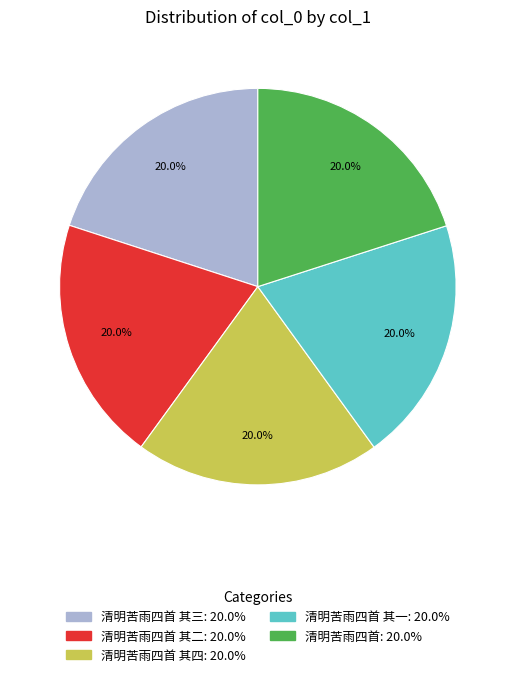

Is there a majority slice in this chart?

No